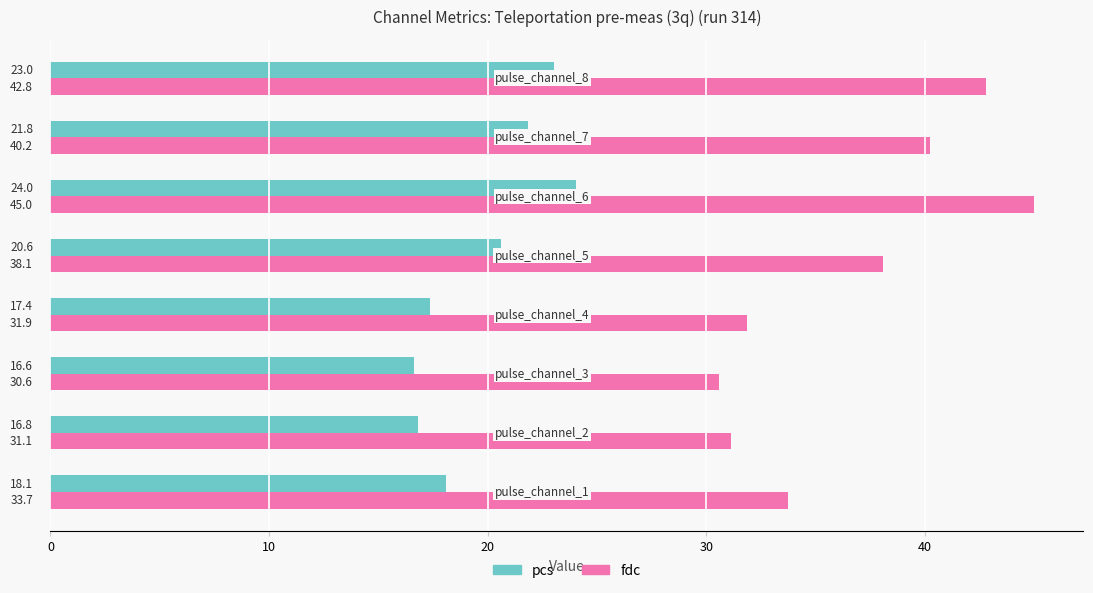

What is the greatest value displayed?

45.0